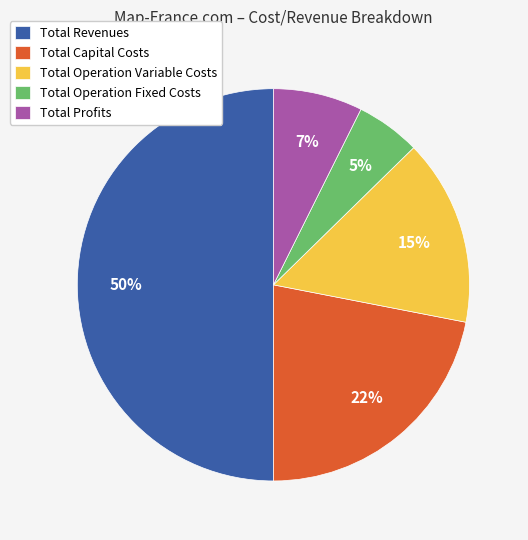

Which category has the smallest portion of the pie?

Total Operation Fixed Costs